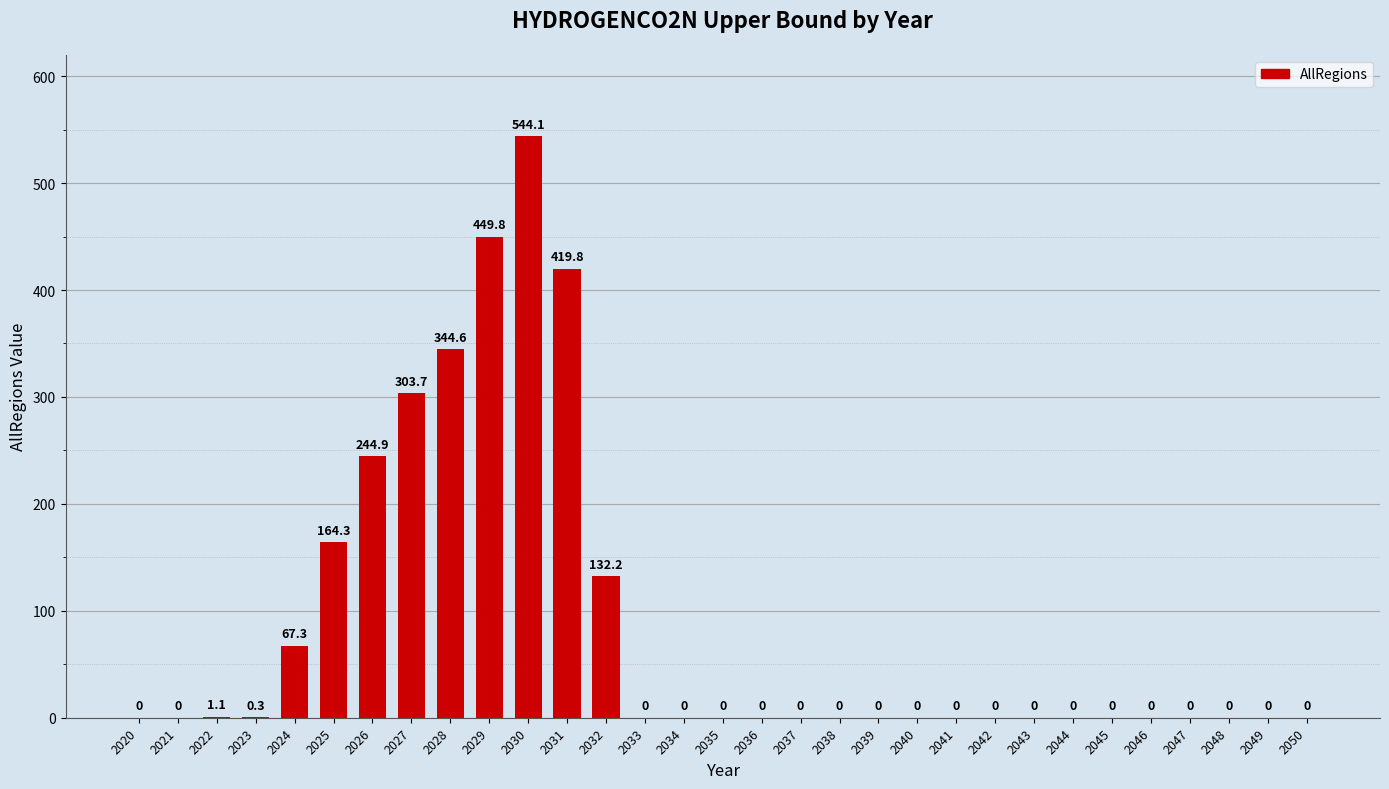

The chart shows a value of 303.7 at 2027. True or false?

True